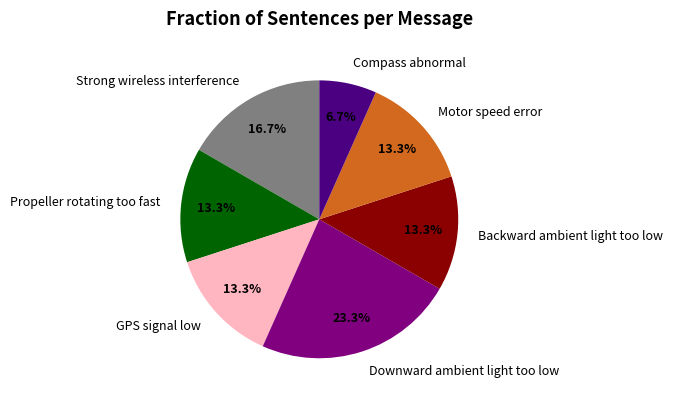

To the nearest percent, what portion does Propeller rotating too fast represent?

13%